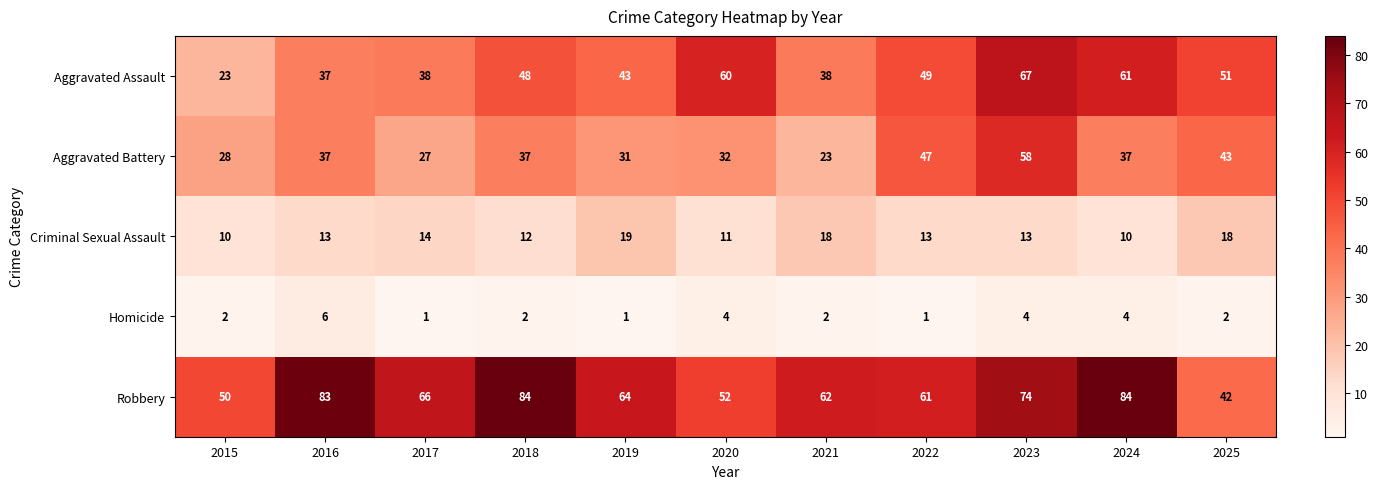

Between 2018 and 2021, which series saw the biggest shift?

Robbery